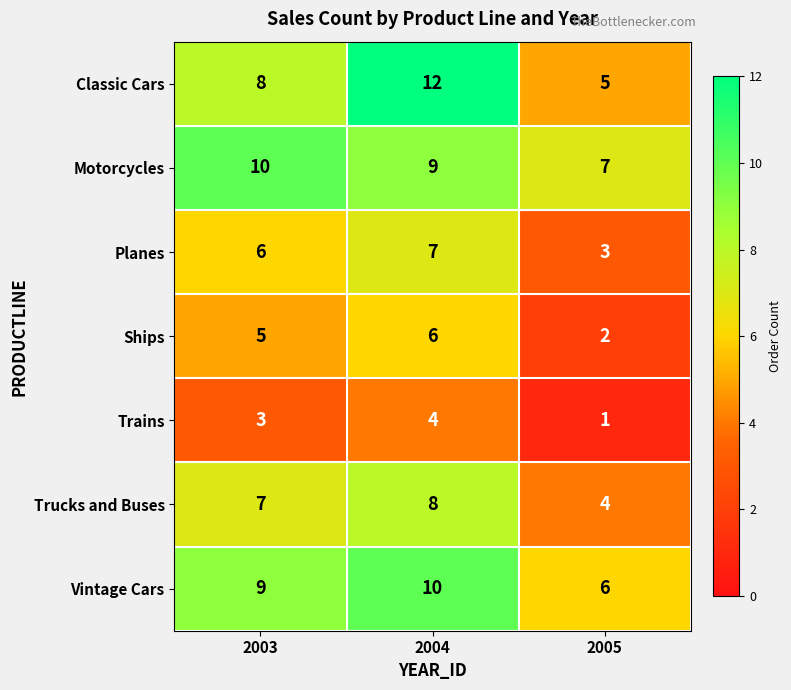

How many distinct data groups are displayed?

7